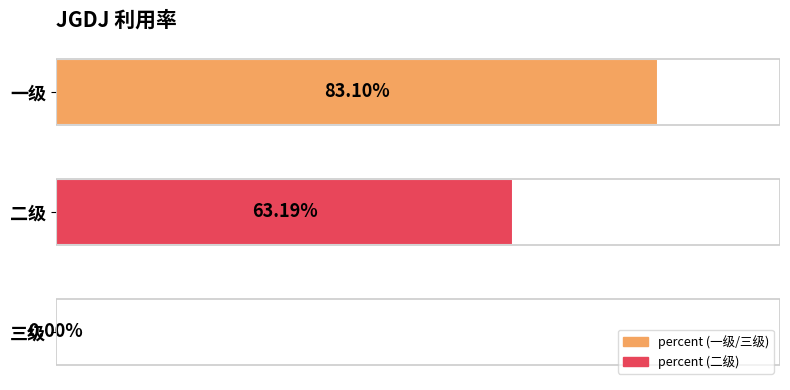

Are the bars horizontal?

Yes